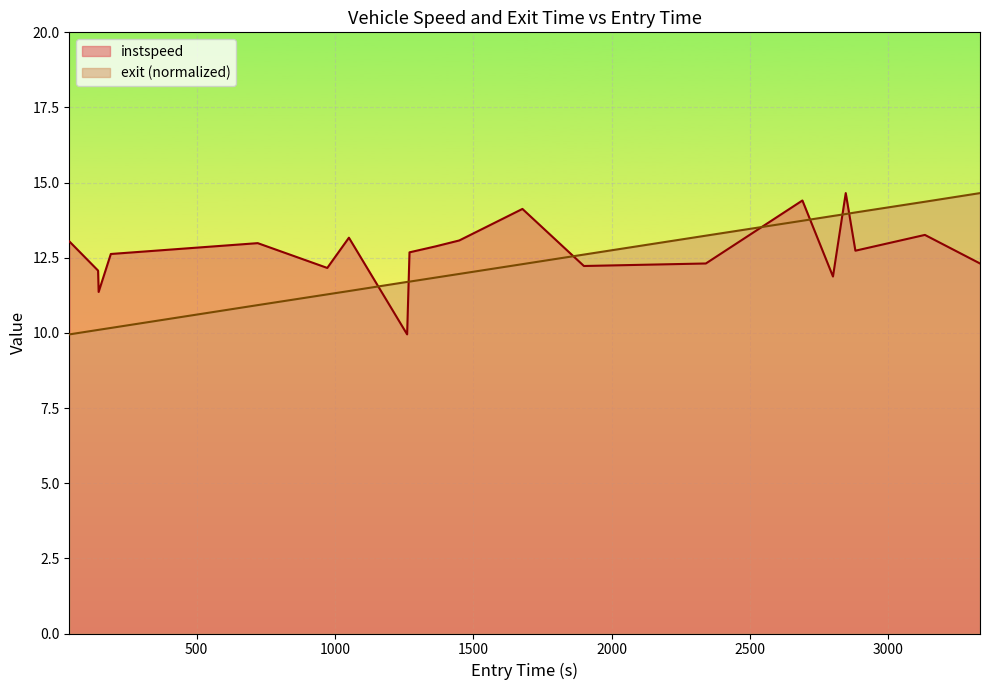

True or false: instspeed and exit (normalized) cross at least once.

True